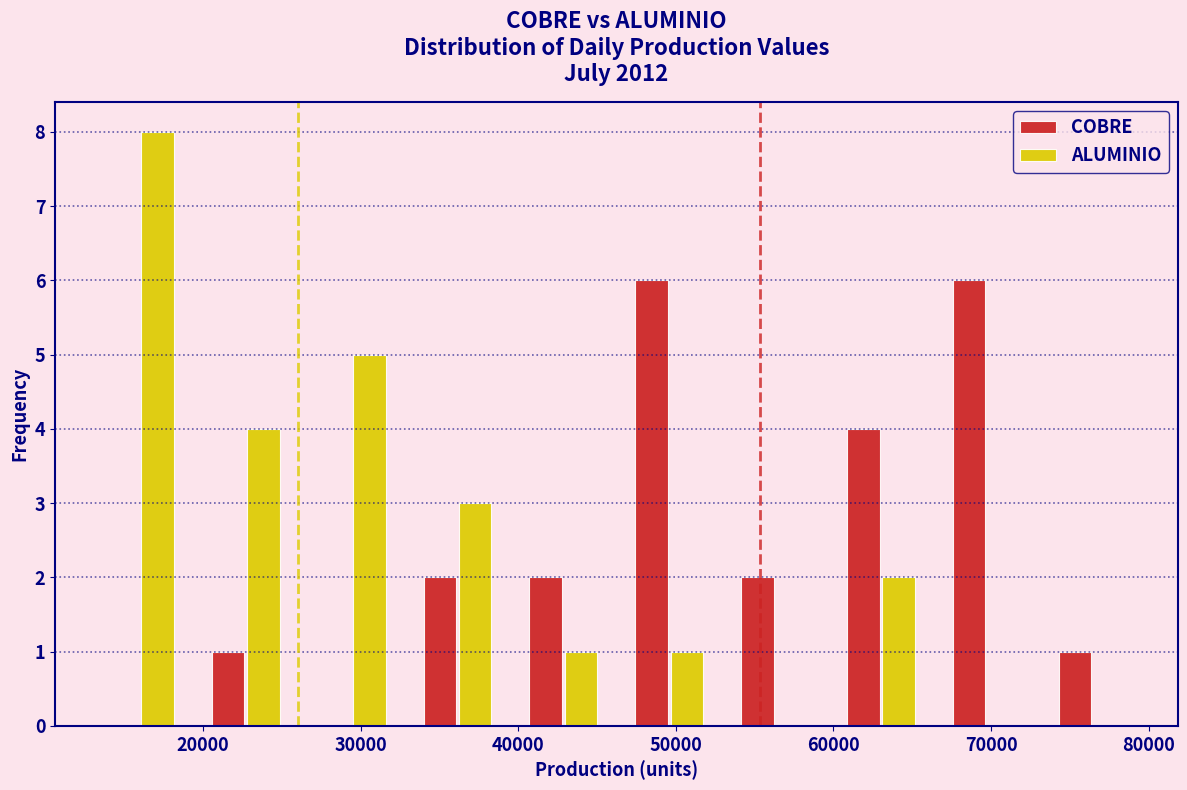

What is the height of the ALUMINIO bar covering 33000 to 40000 on the x-axis? Neither the bar edges nor the heights are printed on the chart, so give them approximately, as read against the axes.

3